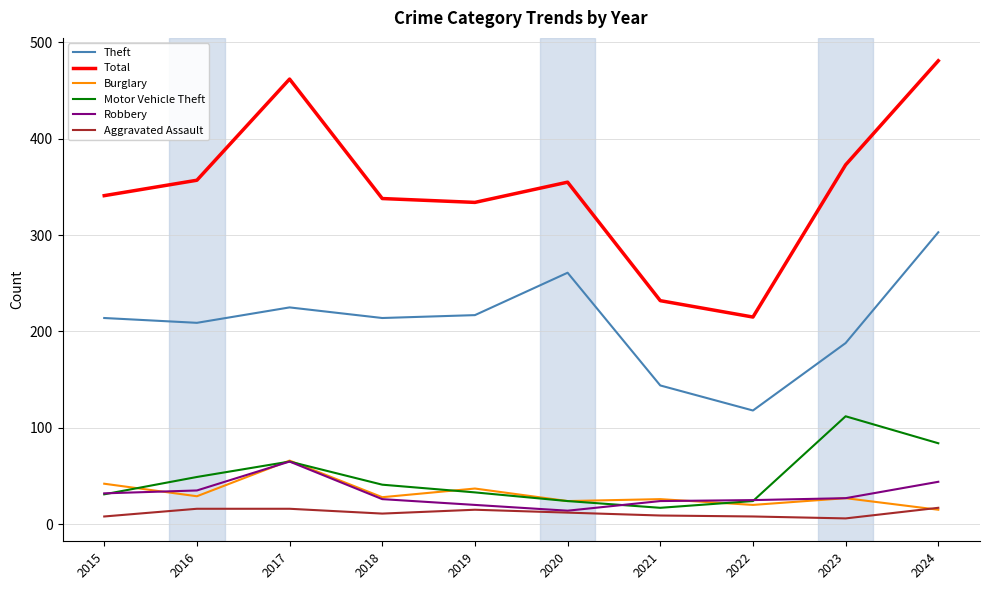

How many categories are shown in the chart?

10